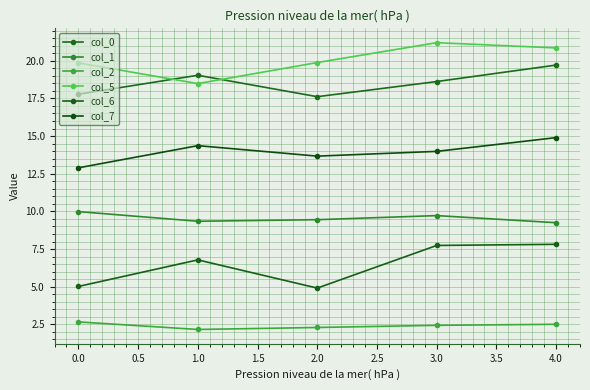

Reading left to right, transcribe all the data shown in this chart.

col_0: 17.8	19.0	17.6	18.6	19.7
col_1: 10.0	9.3	9.4	9.7	9.2
col_2: 2.7	2.2	2.3	2.4	2.5
col_5: 19.9	18.5	19.9	21.2	20.9
col_6: 5.0	6.8	4.9	7.7	7.8
col_7: 12.9	14.4	13.7	14.0	14.9